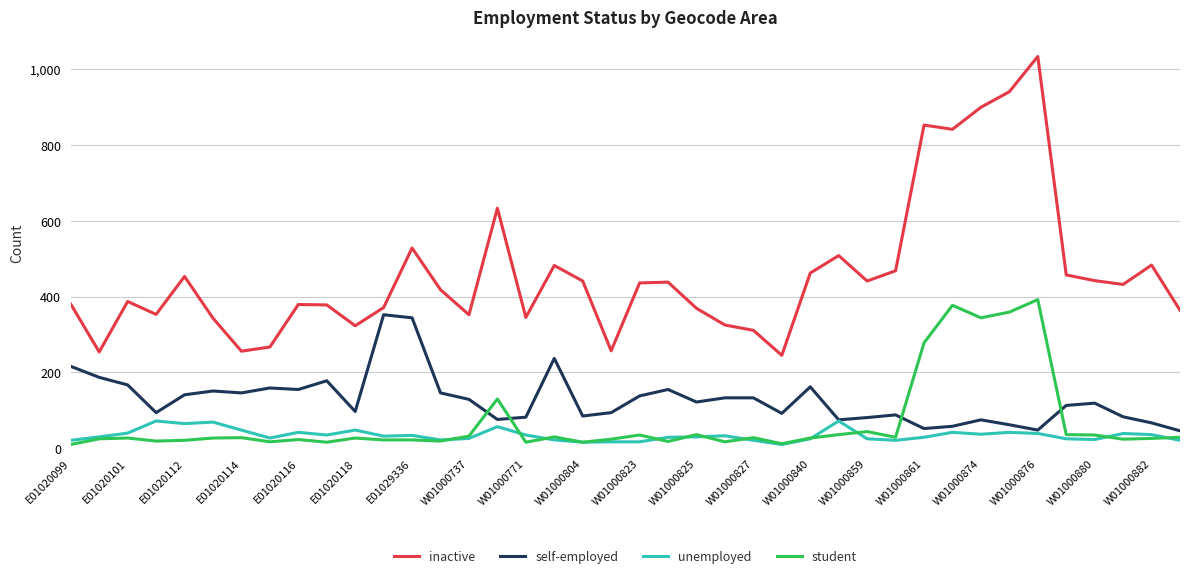

At how many categories does at least one series exceed 922?

2